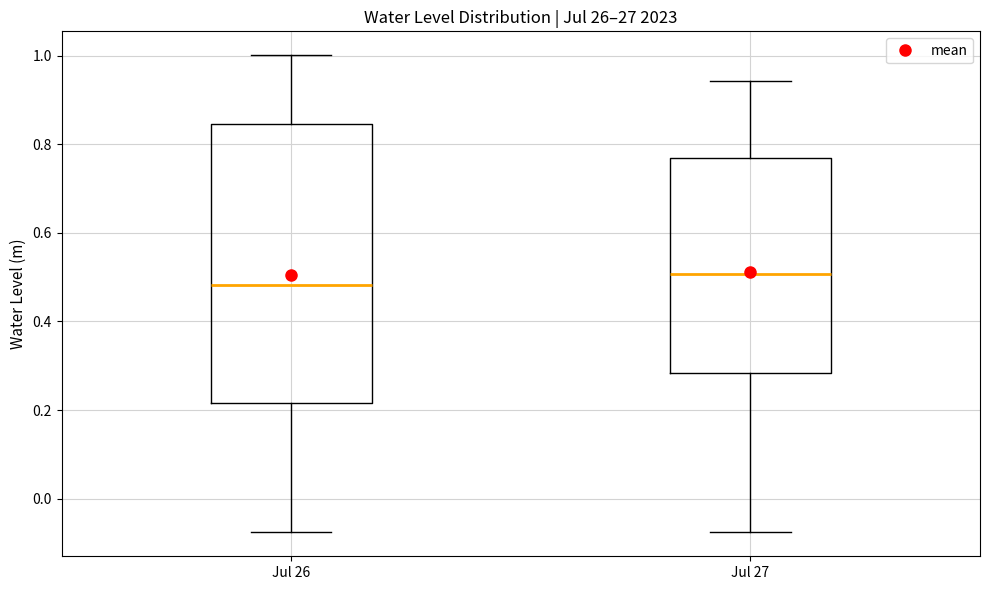

Reading left to right, read every box against the y-axis: the position of its median line, the range the box covers, and the ends of its whiskers. The values are not printed on the chart, so give them approximately, as read against the axis.

Jul 26: median 0.48, box 0.22 to 0.84, whiskers -0.08 to 1.00
Jul 27: median 0.50, box 0.28 to 0.76, whiskers -0.08 to 0.94